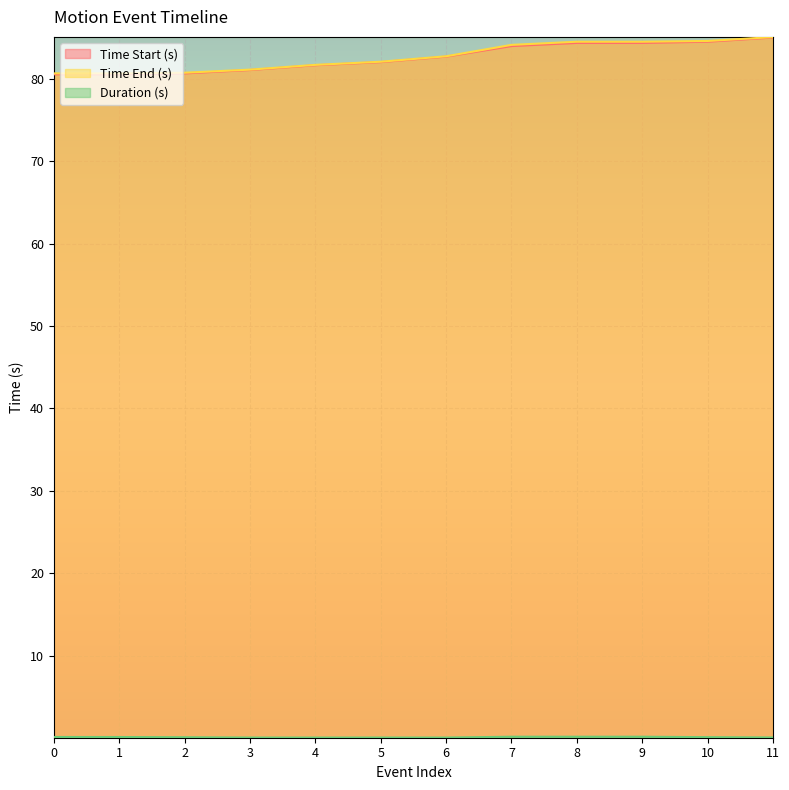

How many lines are shown in the chart?

3